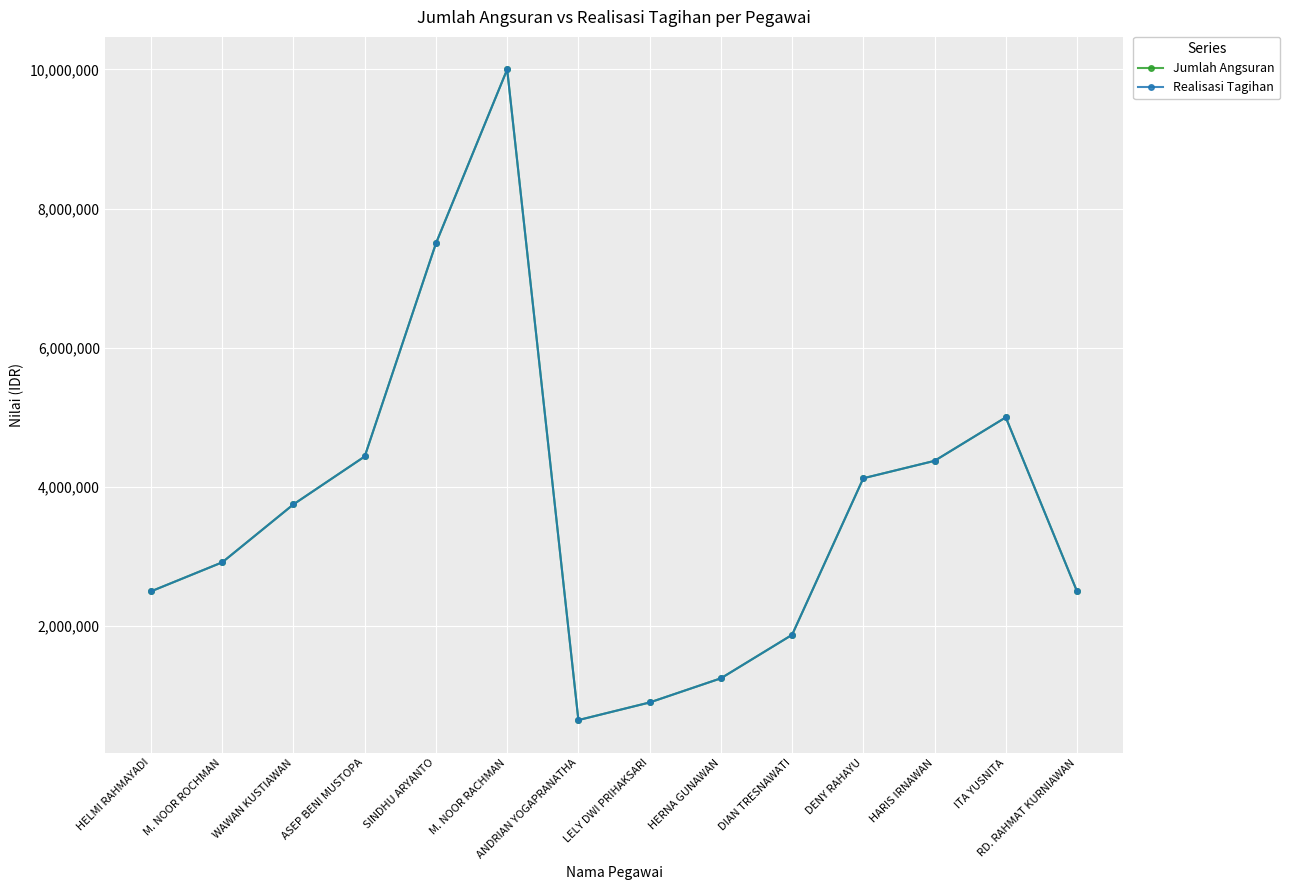

Which series has the largest total across all categories?

Jumlah Angsuran